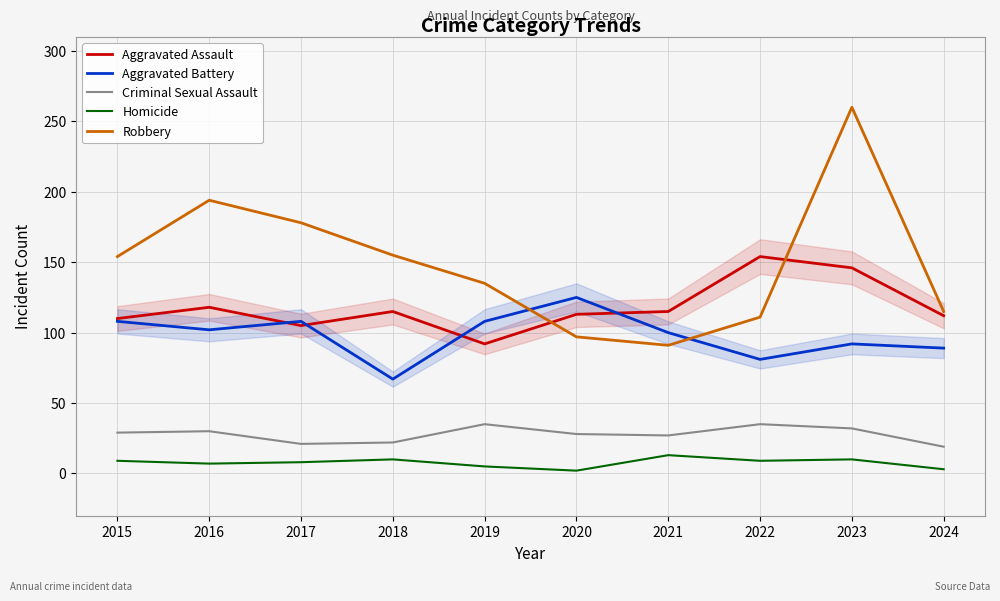

How many lines are shown in the chart?

5